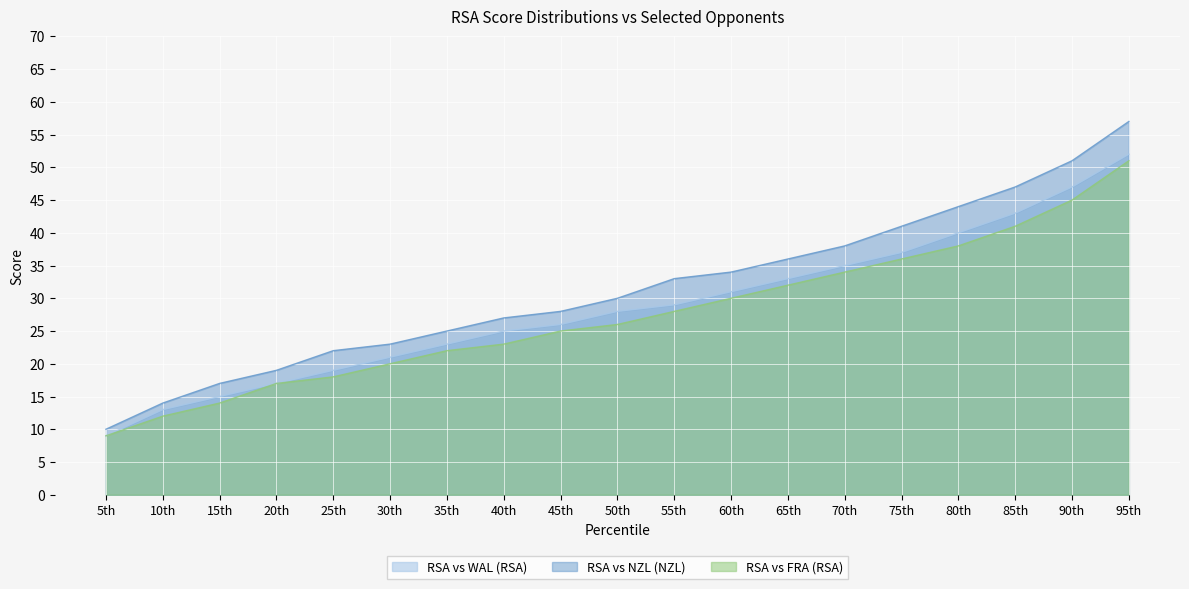

What is the label of the 7th point from the right?

65th